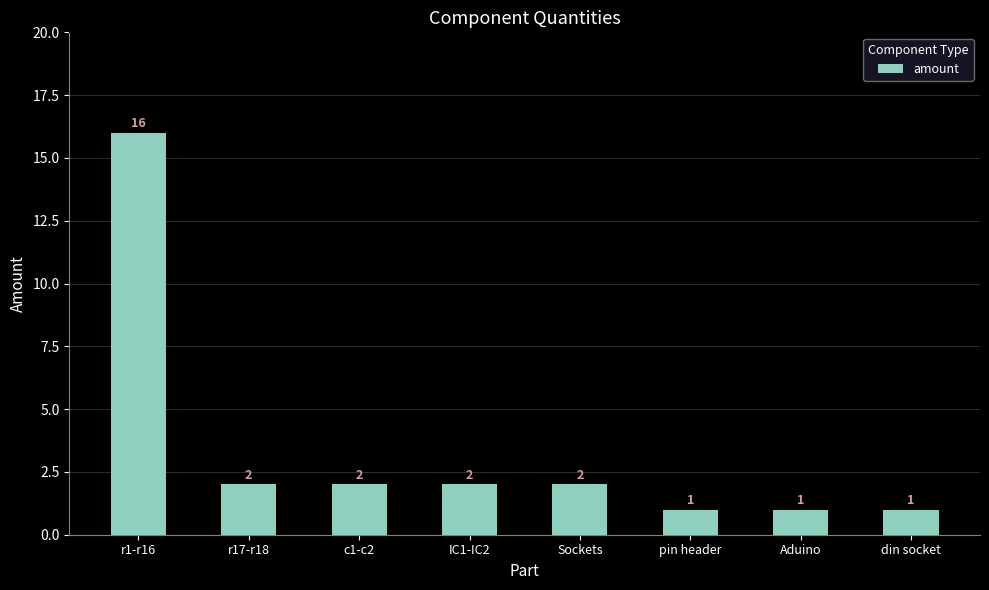

Approximately how many times larger is the value at r1-r16 compared to c1-c2?

8.0